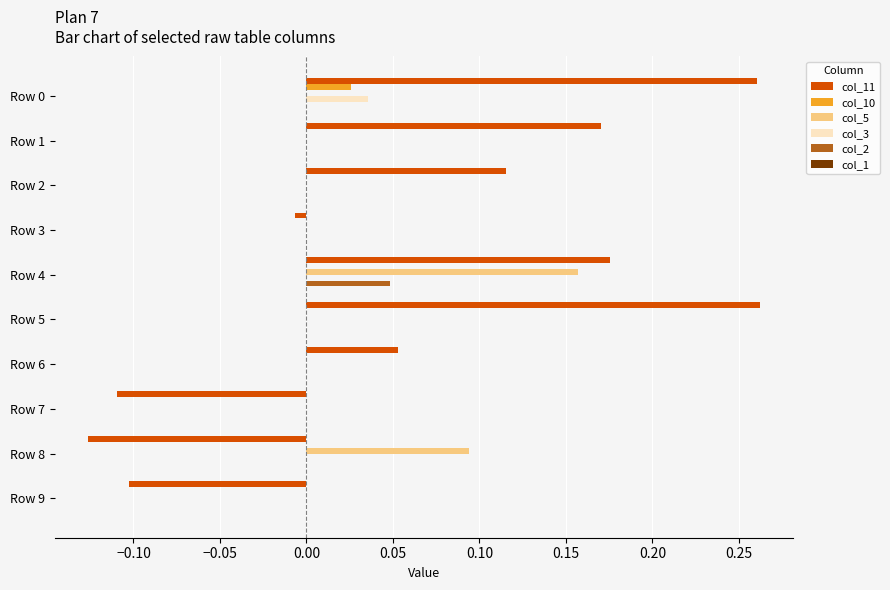

Which series changed the most between Row 5 and Row 9?

col_11